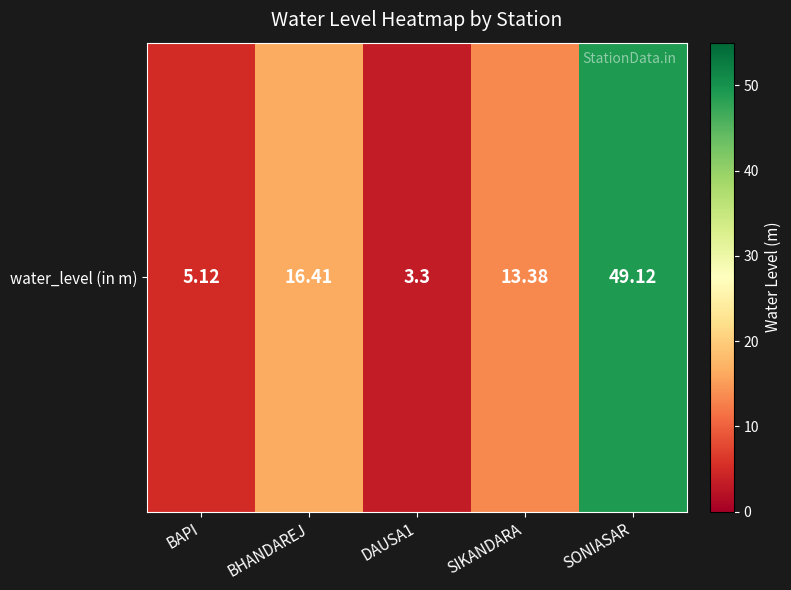

Rank the categories by value from highest to lowest.

SONIASAR, BHANDAREJ, SIKANDARA, BAPI, DAUSA1